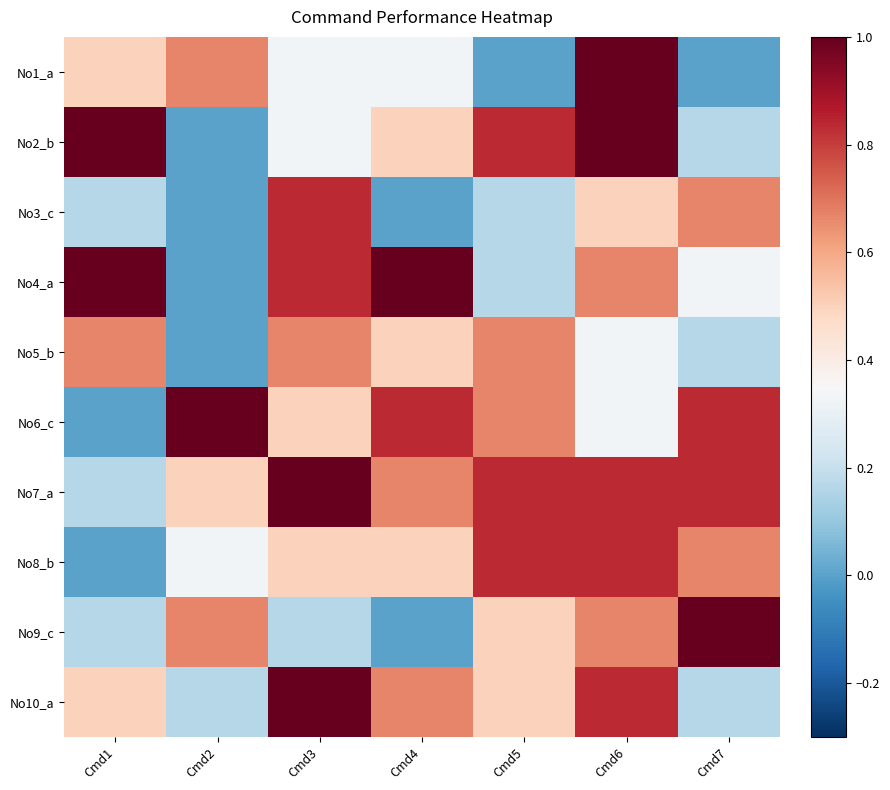

Between Cmd6 and Cmd3, which is larger?

Cmd6